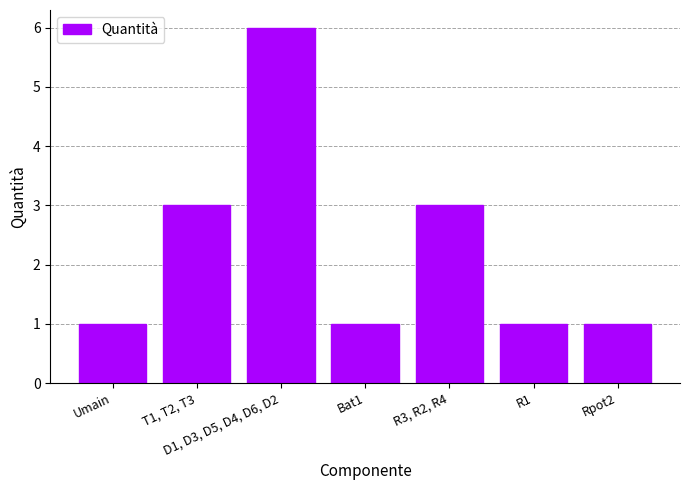

What is the sum of the values at Rpot2 and R3, R2, R4?

4